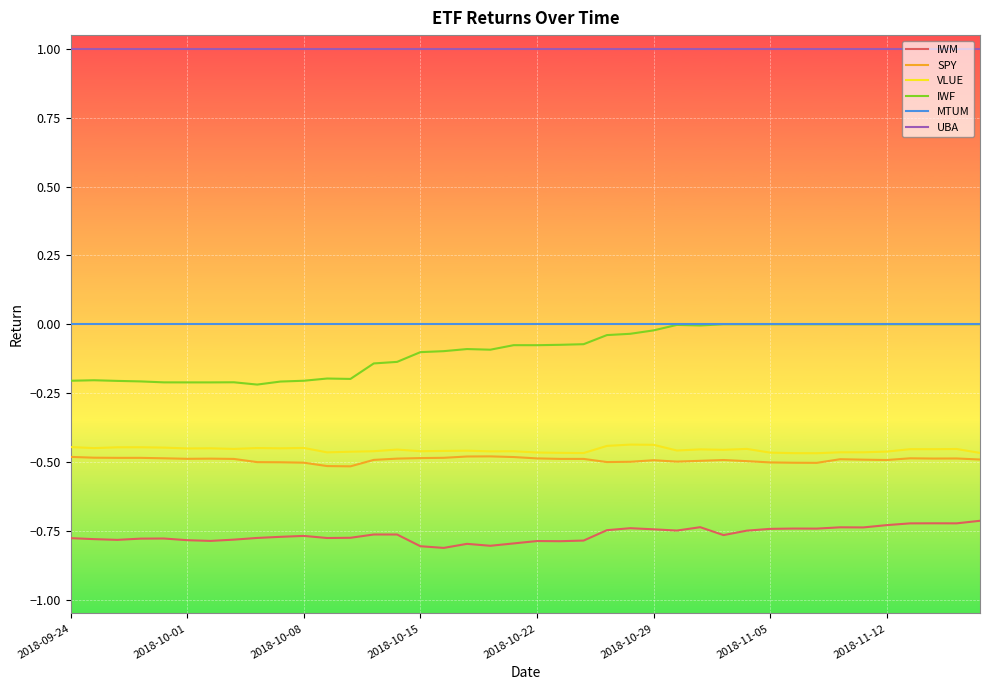

True or false: VLUE and UBA intersect in this chart.

False